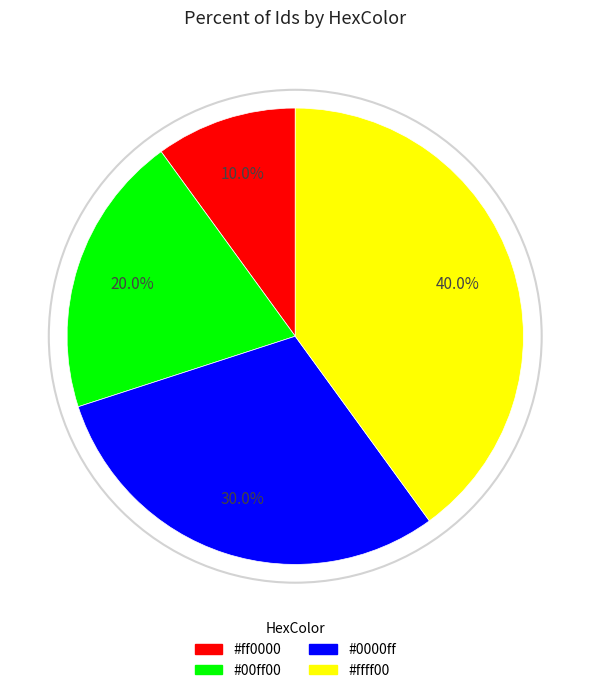

To the nearest percent, what is the difference between the largest and smallest slice percentages?

30%